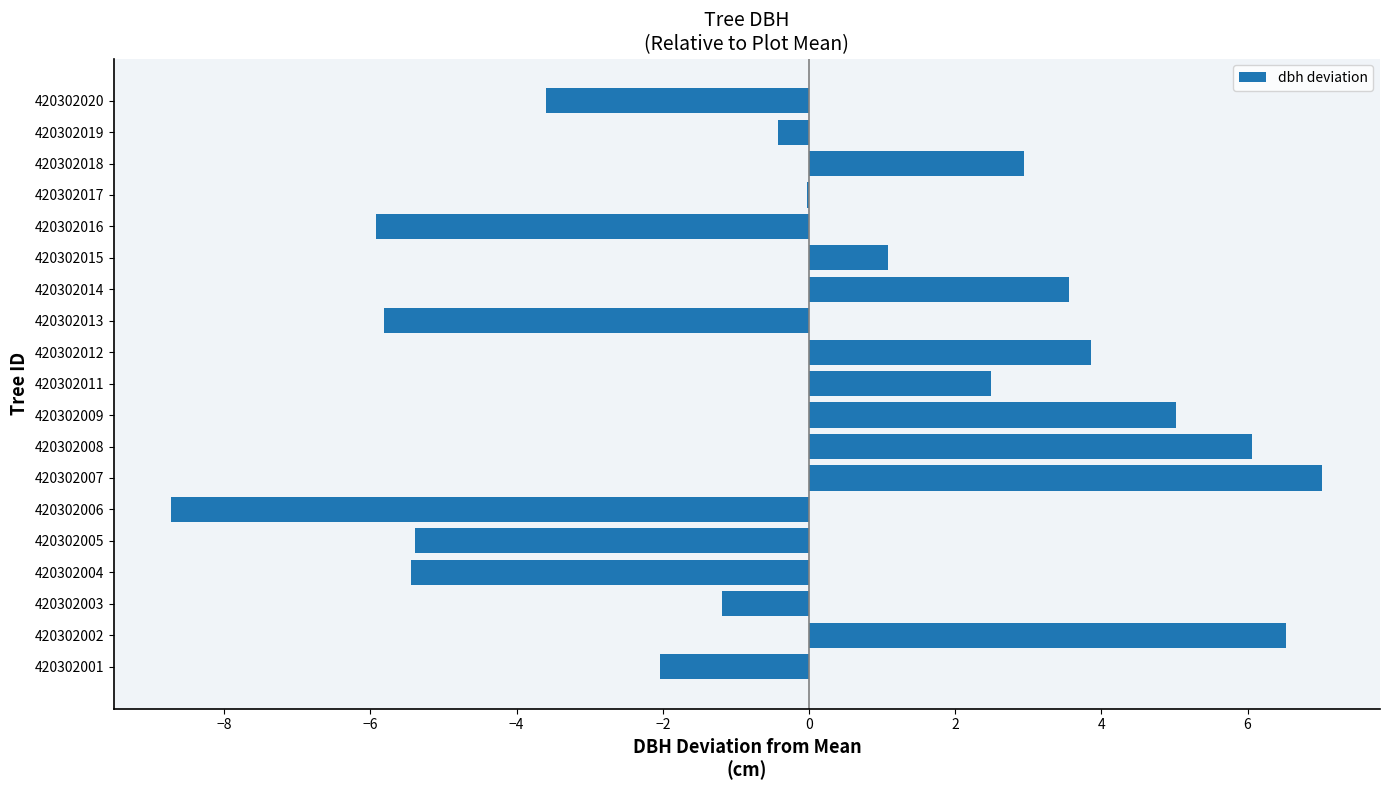

The chart shows a value of -0.4 at 420302019. True or false?

True